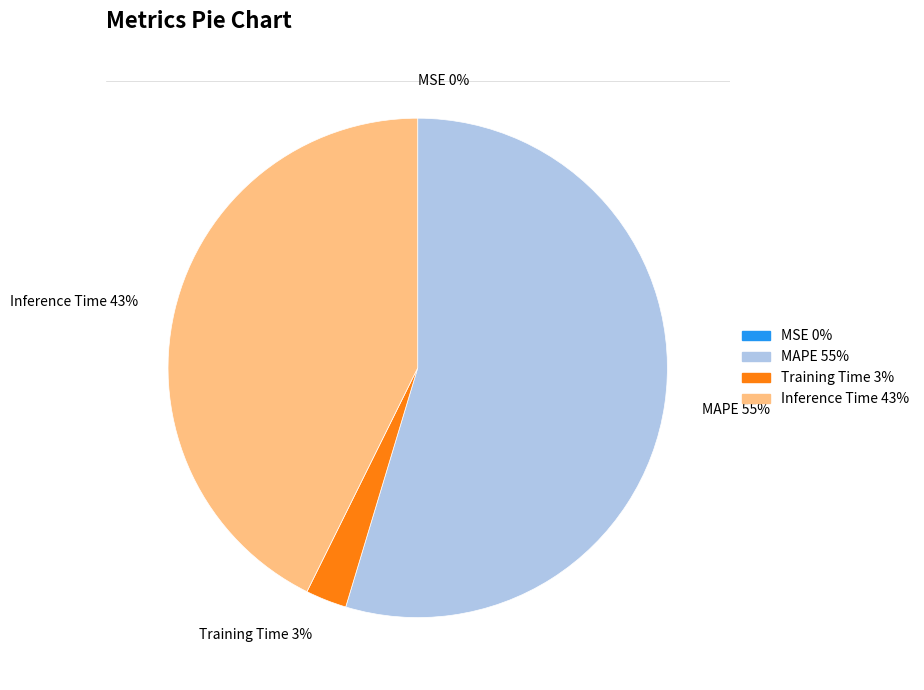

To the nearest percent, what is the combined percentage of MAPE and Inference Time?

97%